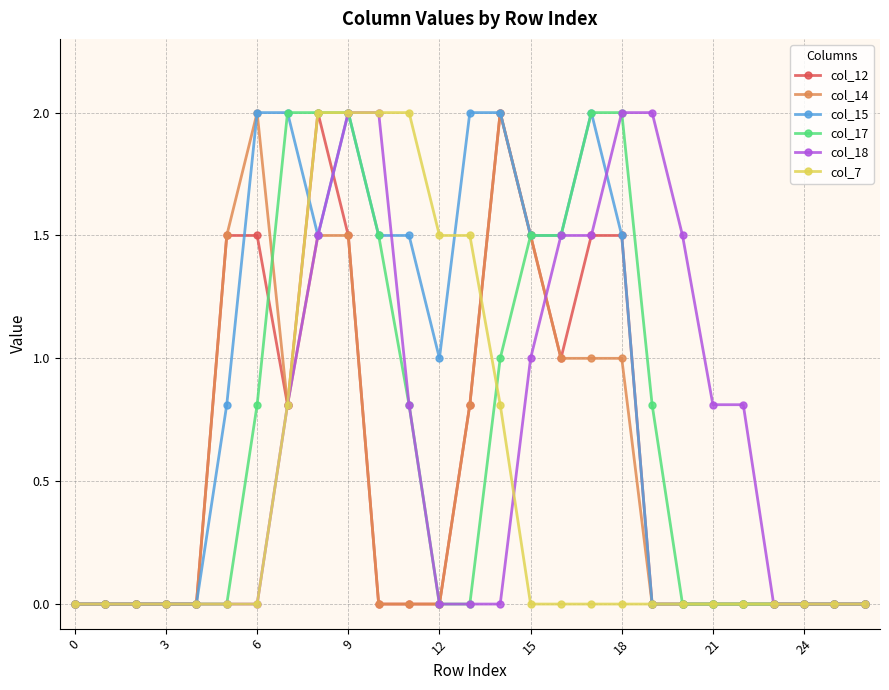

What is the value of the col_18 point at the 9th from the left?

1.5